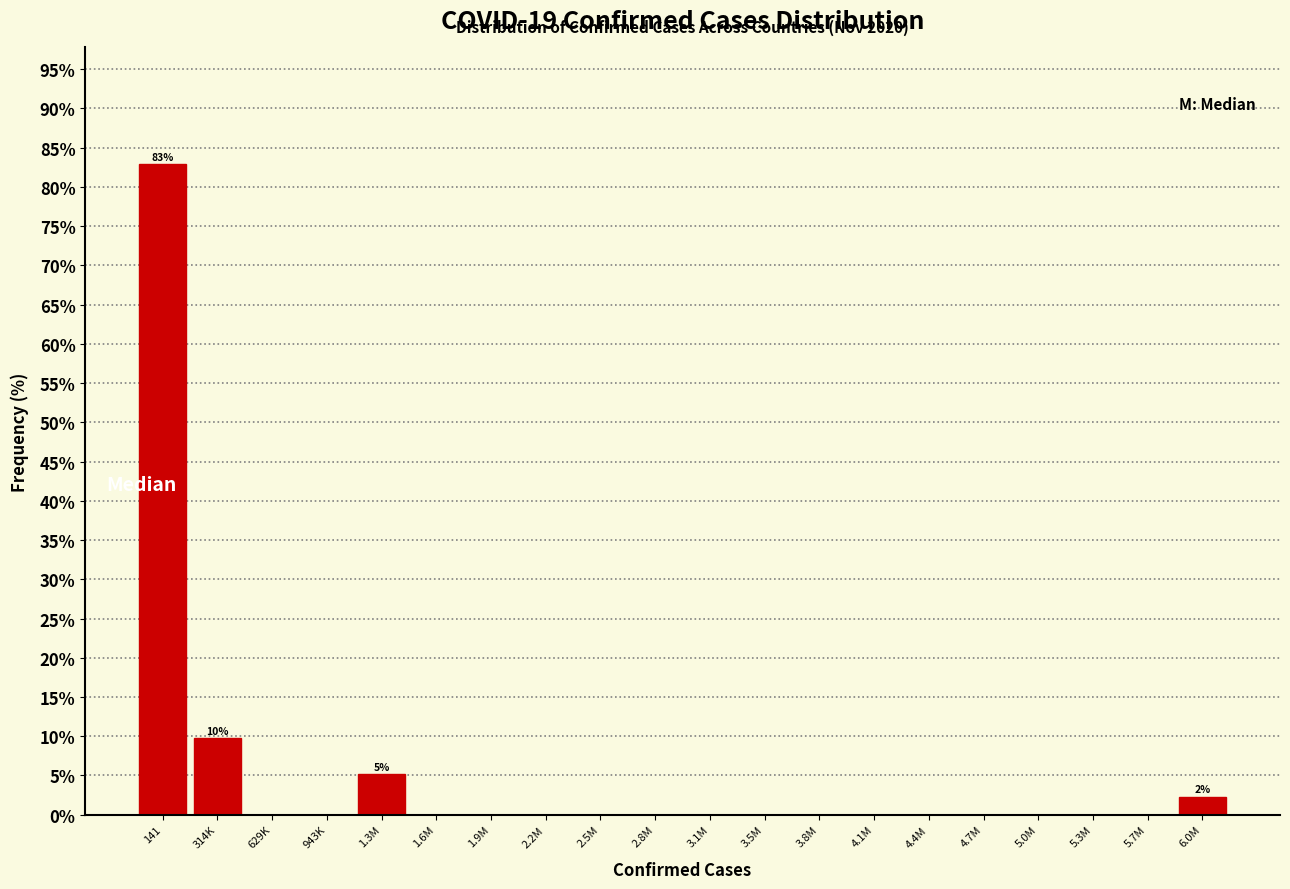

Reading left to right, list all the values displayed in this chart.

141=82.9	314K=9.7	629K=0.0	943K=0.0	1.3M=5.1	1.6M=0.0	1.9M=0.0	2.2M=0.0	2.5M=0.0	2.8M=0.0	3.1M=0.0	3.5M=0.0	3.8M=0.0	4.1M=0.0	4.4M=0.0	4.7M=0.0	5.0M=0.0	5.3M=0.0	5.7M=0.0	6.0M=2.3